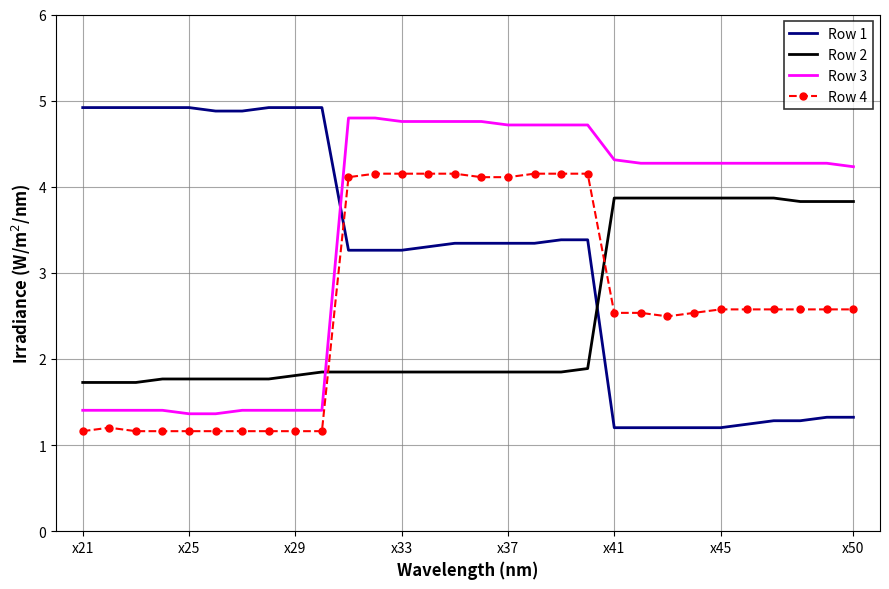

True or false: Row 3 and Row 2 intersect in this chart.

True